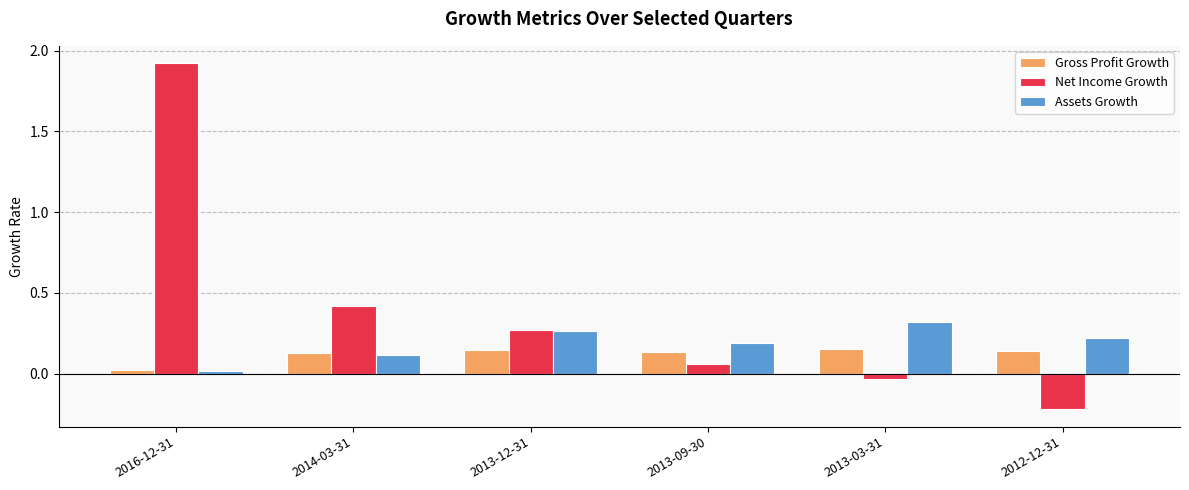

List the series in order of their peak value, highest first.

Net Income Growth, Assets Growth, Gross Profit Growth